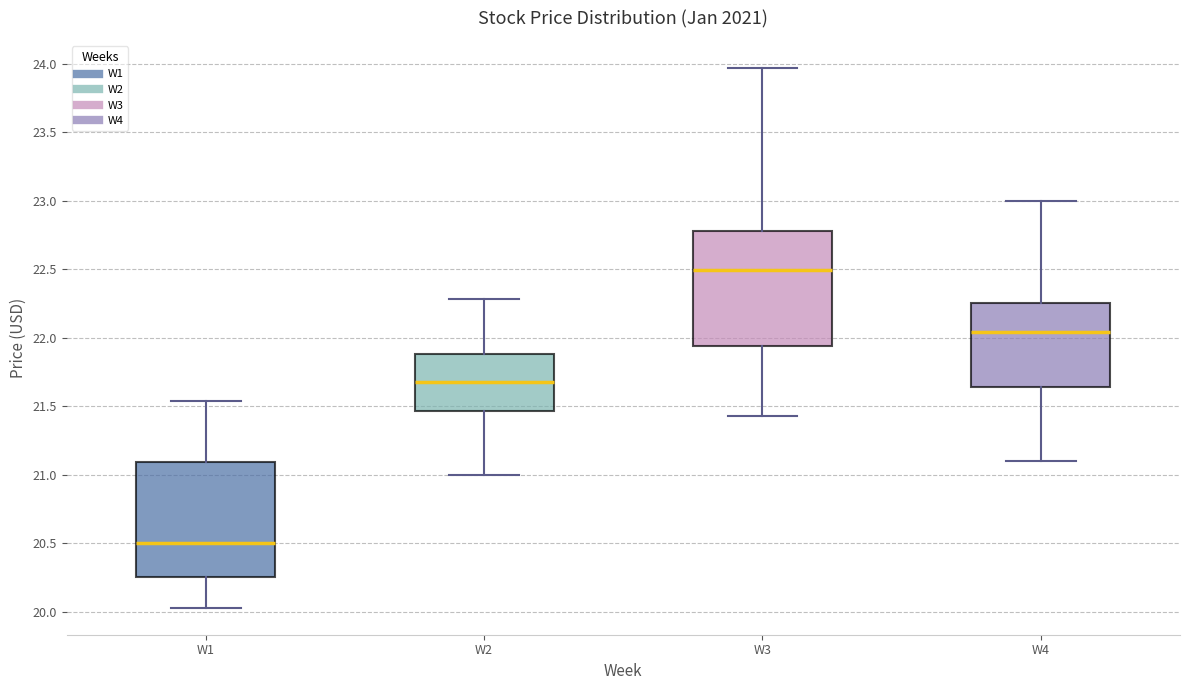

Reading left to right, transcribe this box plot: for each box, give where its median line is, the range the box spans, and where its two whiskers end, as read against the y-axis. The values are not printed on the chart, so give them approximately, as read against the axis.

W1: median 20.50, box 20.25 to 21.10, whiskers 20.05 to 21.55
W2: median 21.70, box 21.45 to 21.90, whiskers 21.00 to 22.30
W3: median 22.50, box 21.95 to 22.80, whiskers 21.45 to 23.95
W4: median 22.05, box 21.65 to 22.25, whiskers 21.10 to 23.00